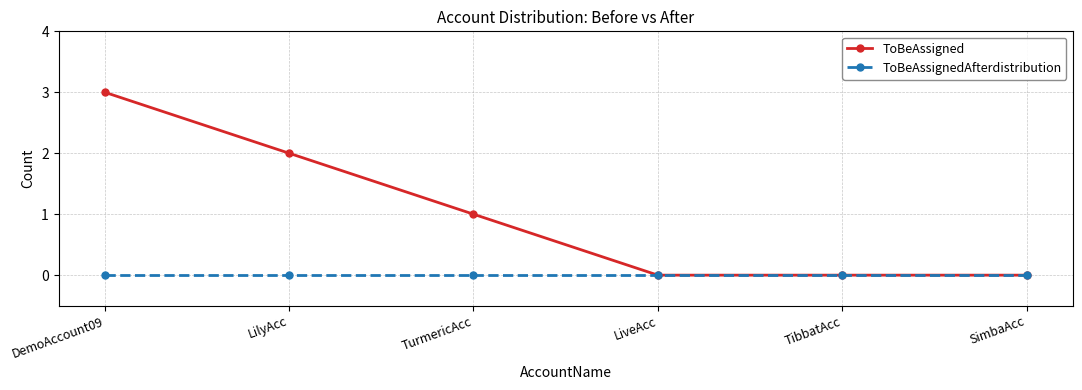

What position from the left is SimbaAcc?

6